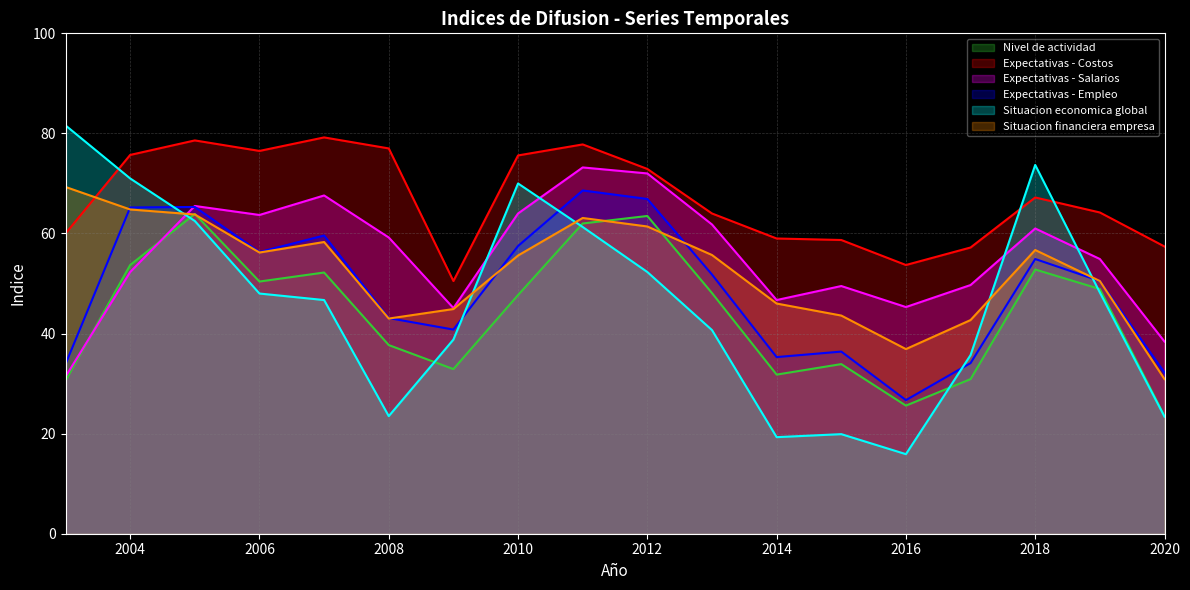

Does the chart display data point markers on the line(s)?

No